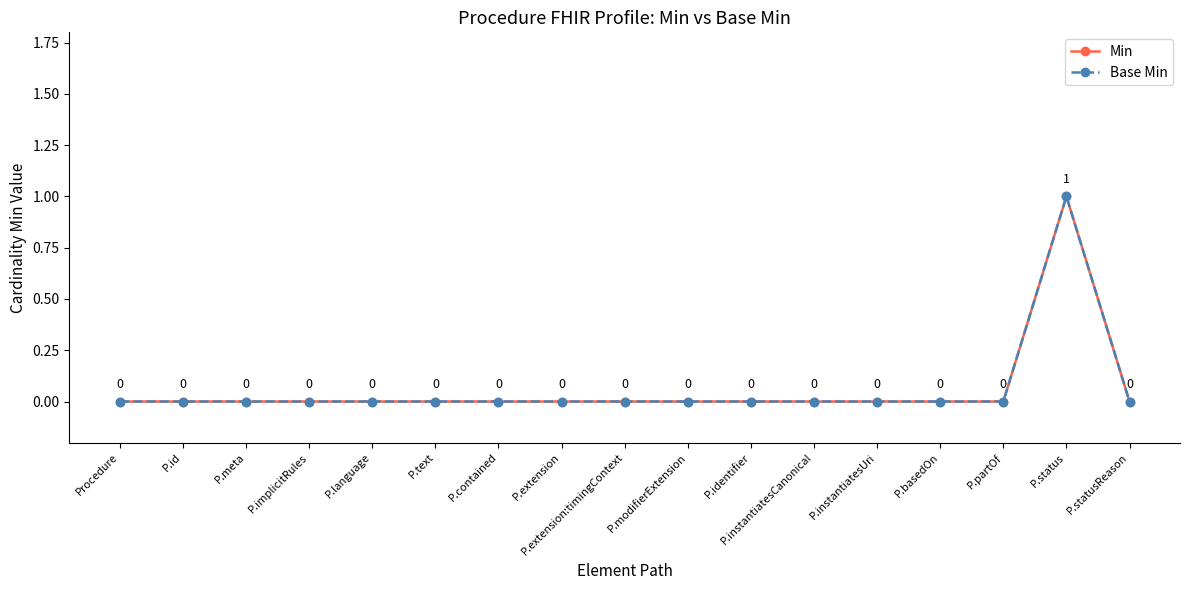

Is this an area chart (filled region under the line)?

No